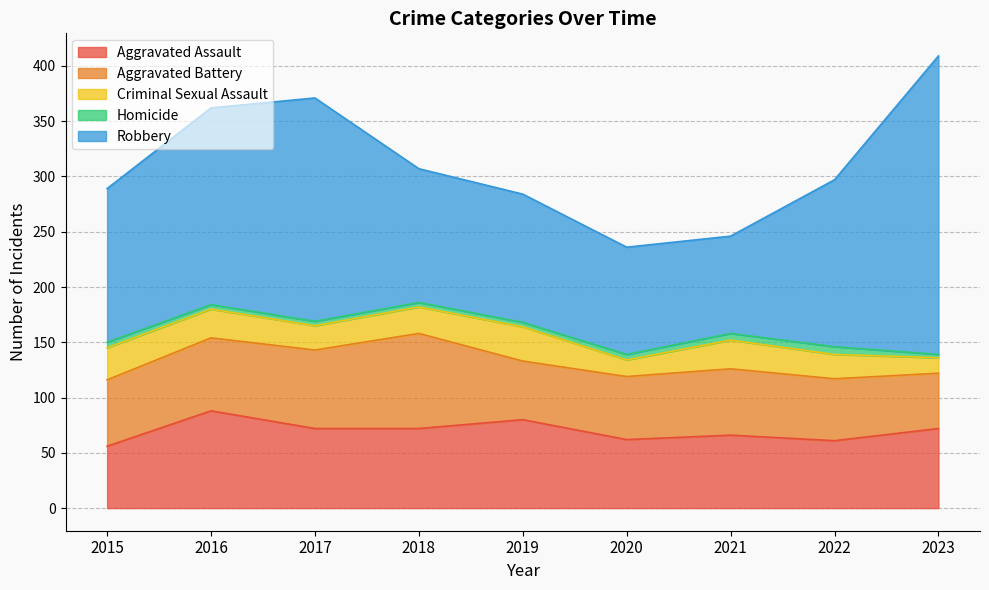

What is the difference between the highest and lowest values at 2017?

198